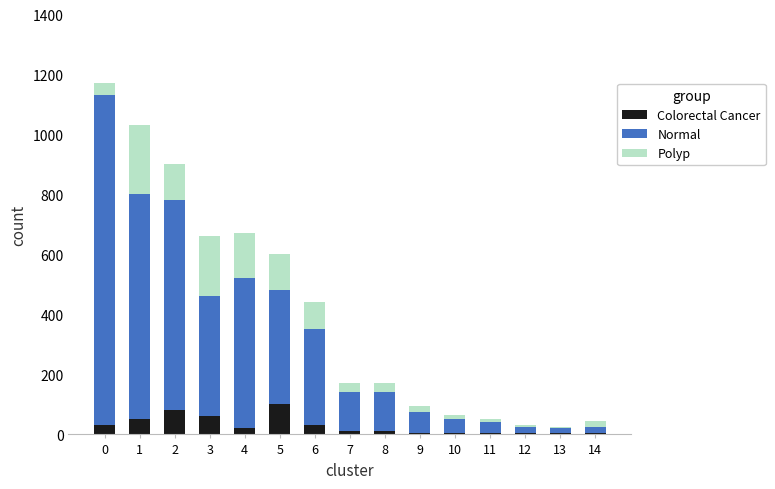

What are all the series names shown in the legend?

Colorectal Cancer, Normal, Polyp